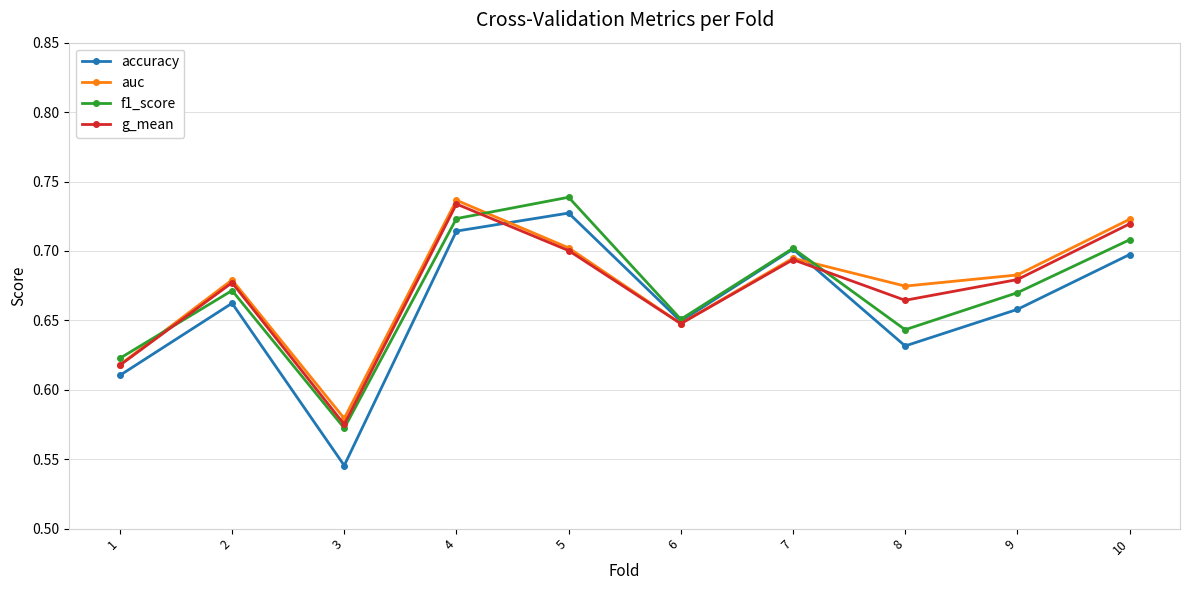

How many interior local valleys does the f1_score series have?

3